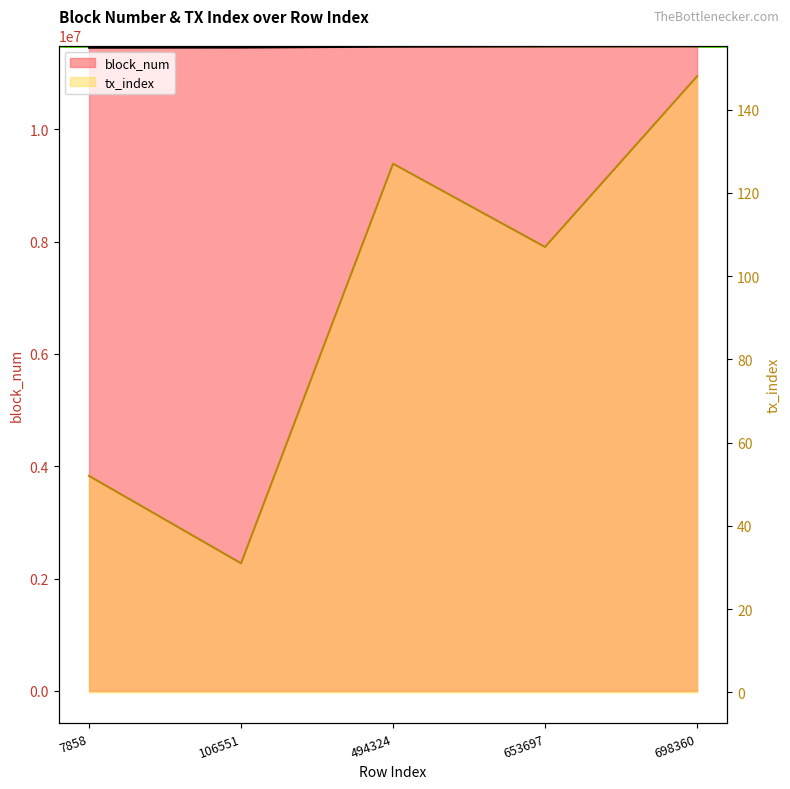

True or false: tx_index and block_num cross at least once.

False